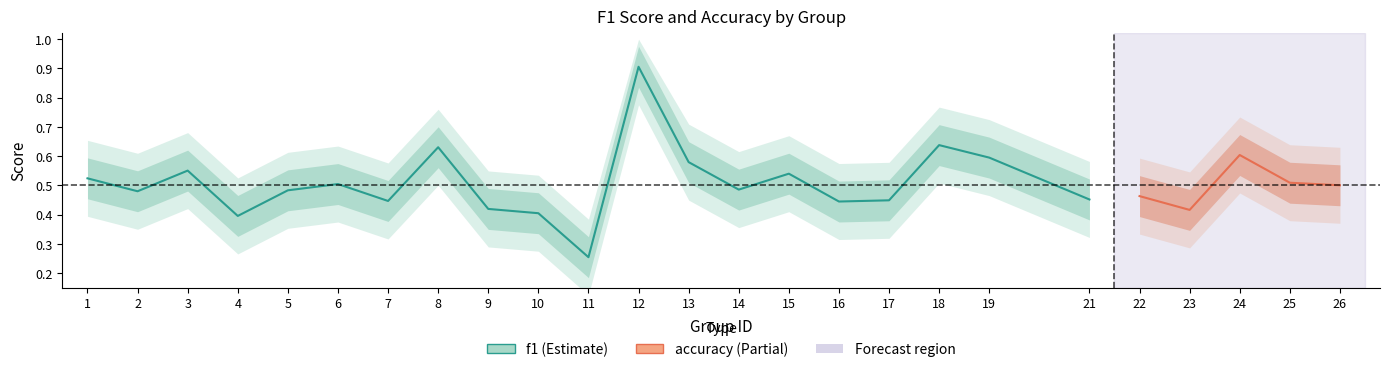

What is the lowest value of the f1 series?

0.3